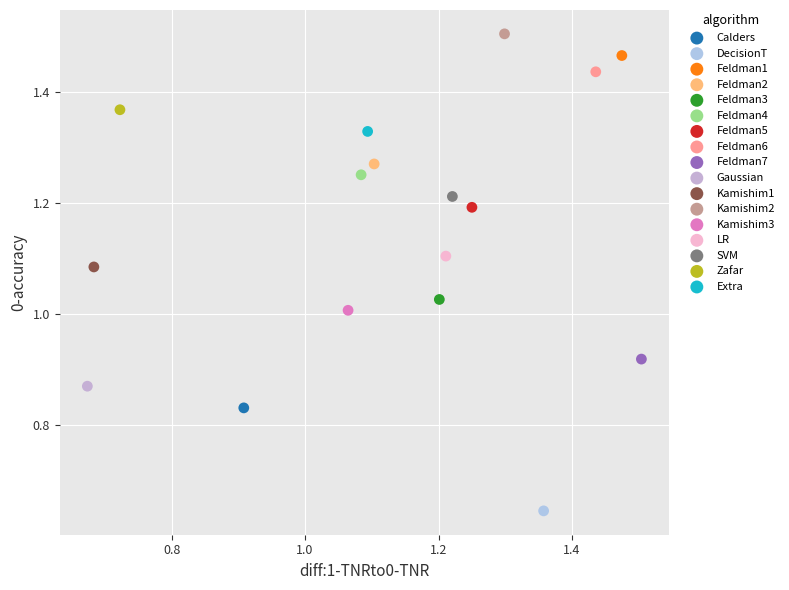

Which series reaches the maximum Y coordinate?

Kamishim2